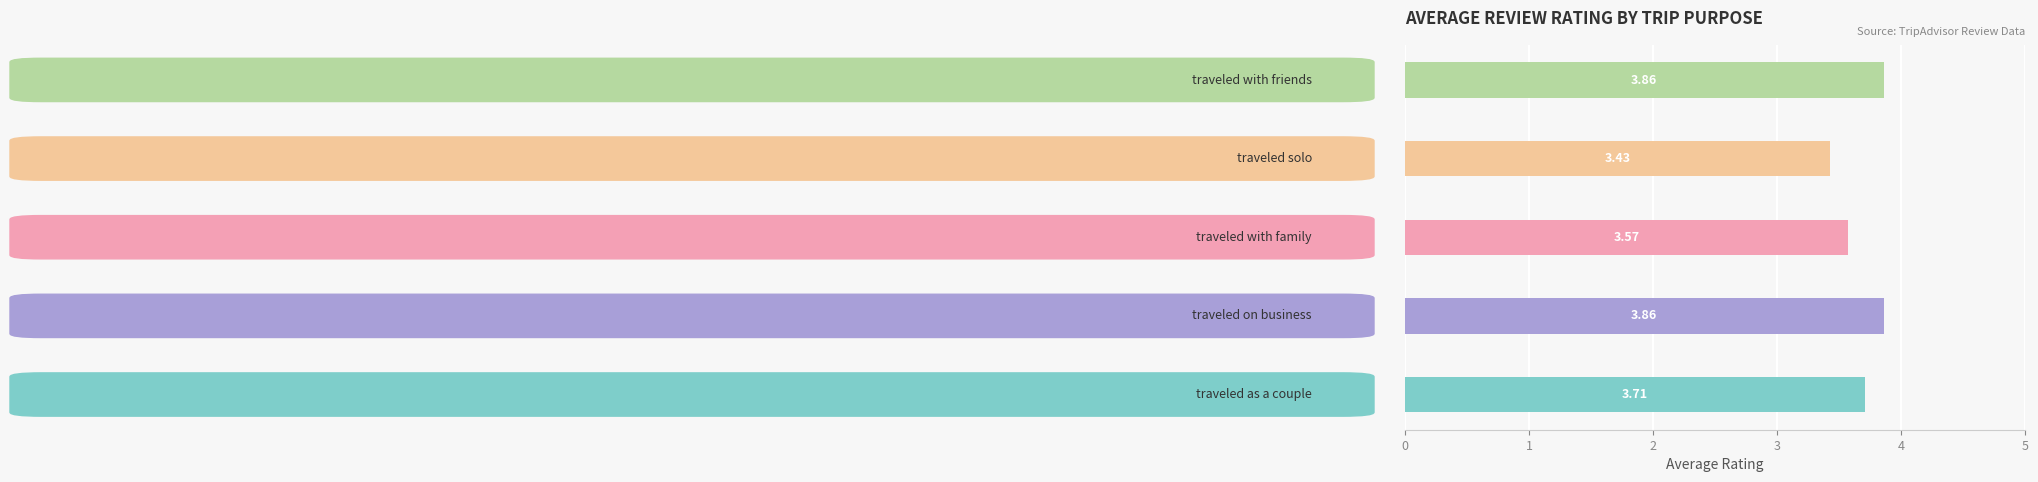

What is the average value?

3.7